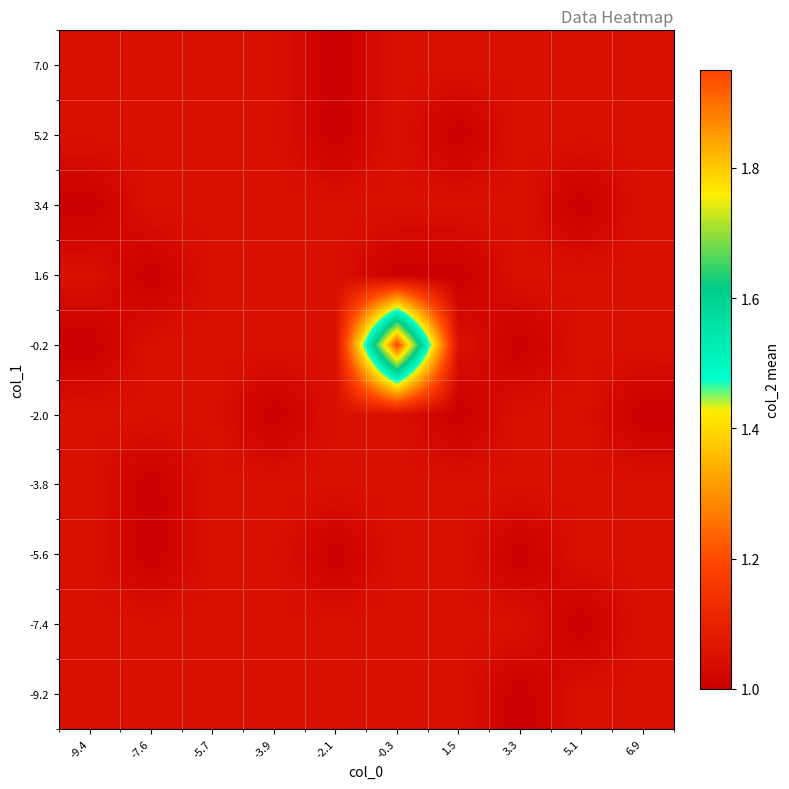

Reading left to right, list all the values displayed in this chart.

-9.2: -9.4=1.0	-7.6=1.0	-5.7=1.0	-3.9=1.0	-2.1=1.0	-0.3=1.0	1.5=1.0	3.3=1.0	5.1=1.0	6.9=1.0
-7.4: -9.4=1.0	-7.6=1.0	-5.7=1.0	-3.9=1.0	-2.1=1.0	-0.3=1.0	1.5=1.0	3.3=1.0	5.1=1.0	6.9=1.0
-5.6: -9.4=1.0	-7.6=1.0	-5.7=1.0	-3.9=1.0	-2.1=1.0	-0.3=1.0	1.5=1.0	3.3=1.0	5.1=1.0	6.9=1.0
-3.8: -9.4=1.0	-7.6=1.0	-5.7=1.0	-3.9=1.0	-2.1=1.0	-0.3=1.0	1.5=1.0	3.3=1.0	5.1=1.0	6.9=1.0
-2.0: -9.4=1.0	-7.6=1.0	-5.7=1.0	-3.9=1.0	-2.1=1.0	-0.3=1.0	1.5=1.0	3.3=1.0	5.1=1.0	6.9=1.0
-0.2: -9.4=1.0	-7.6=1.0	-5.7=1.0	-3.9=1.0	-2.1=1.0	-0.3=1.9	1.5=1.0	3.3=1.0	5.1=1.0	6.9=1.0
1.6: -9.4=1.0	-7.6=1.0	-5.7=1.0	-3.9=1.0	-2.1=1.0	-0.3=1.0	1.5=1.0	3.3=1.0	5.1=1.0	6.9=1.0
3.4: -9.4=1.0	-7.6=1.0	-5.7=1.0	-3.9=1.0	-2.1=1.0	-0.3=1.0	1.5=1.0	3.3=1.0	5.1=1.0	6.9=1.0
5.2: -9.4=1.0	-7.6=1.0	-5.7=1.0	-3.9=1.0	-2.1=1.0	-0.3=1.0	1.5=1.0	3.3=1.0	5.1=1.0	6.9=1.0
7.0: -9.4=1.0	-7.6=1.0	-5.7=1.0	-3.9=1.0	-2.1=1.0	-0.3=1.0	1.5=1.0	3.3=1.0	5.1=1.0	6.9=1.0